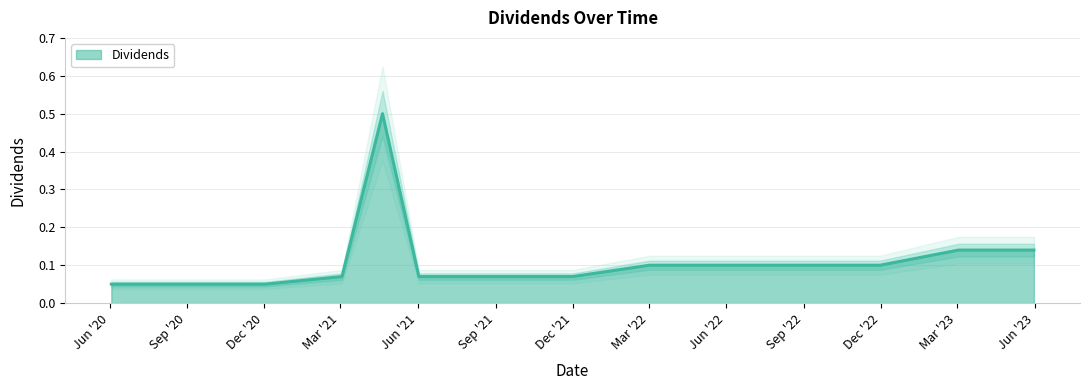

Rank the categories by value from lowest to highest.

2020-06-03, 2020-09-02, 2020-12-02, 2021-03-03, 2021-06-02, 2021-09-01, 2021-12-01, 2022-03-02, 2022-06-01, 2022-08-31, 2022-11-30, 2023-03-03, 2023-05-31, 2021-04-20